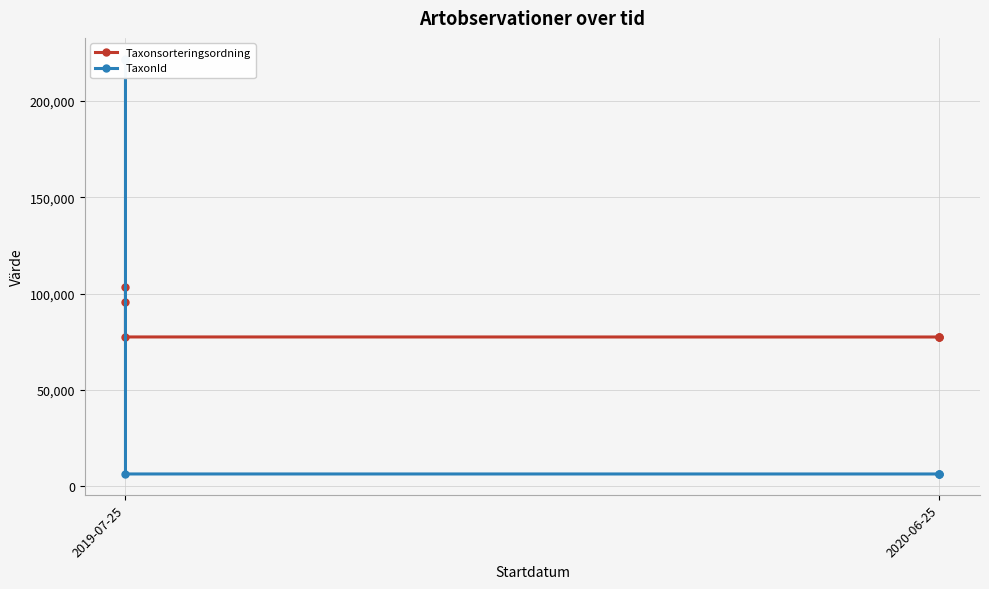

How many distinct data groups are displayed?

2